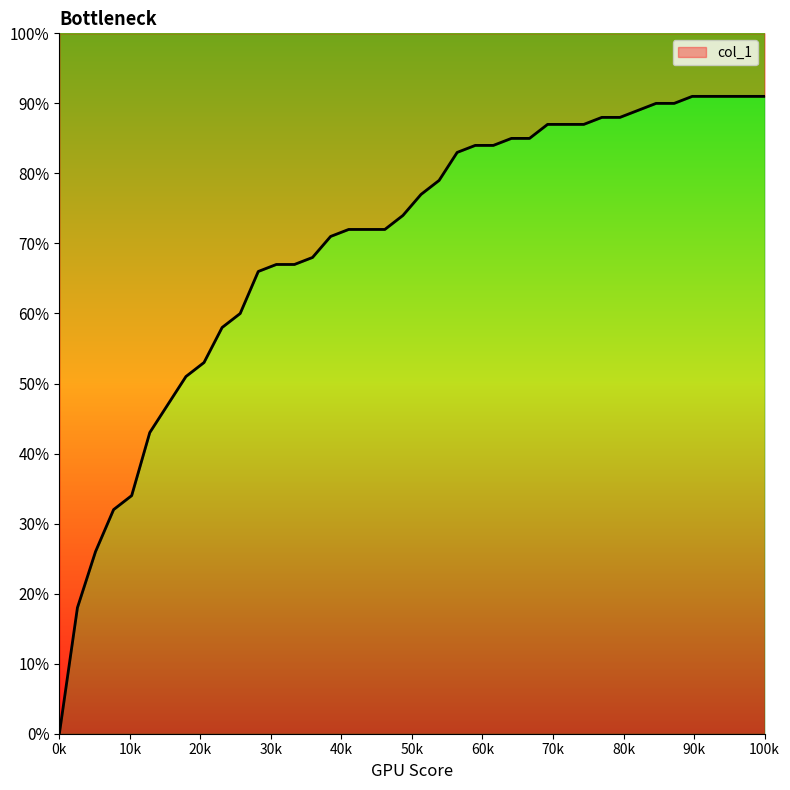

What is the difference between the values at 17 and 36?

0.2